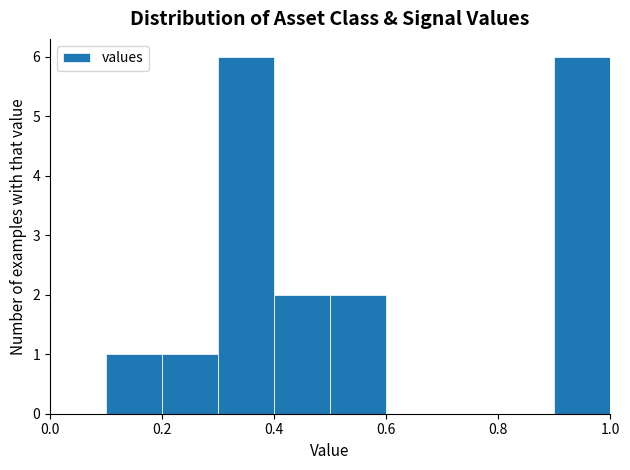

Reading left to right, list every bar in this chart as the range it spans on the x-axis followed by its height. The values are not printed on the chart, so give them approximately, as read against the axis.

0.0 to 0.1: 0
0.1 to 0.2: 1
0.2 to 0.3: 1
0.3 to 0.4: 6
0.4 to 0.5: 2
0.5 to 0.6: 2
0.6 to 0.7: 0
0.7 to 0.8: 0
0.8 to 0.9: 0
0.9 to 1.0: 6